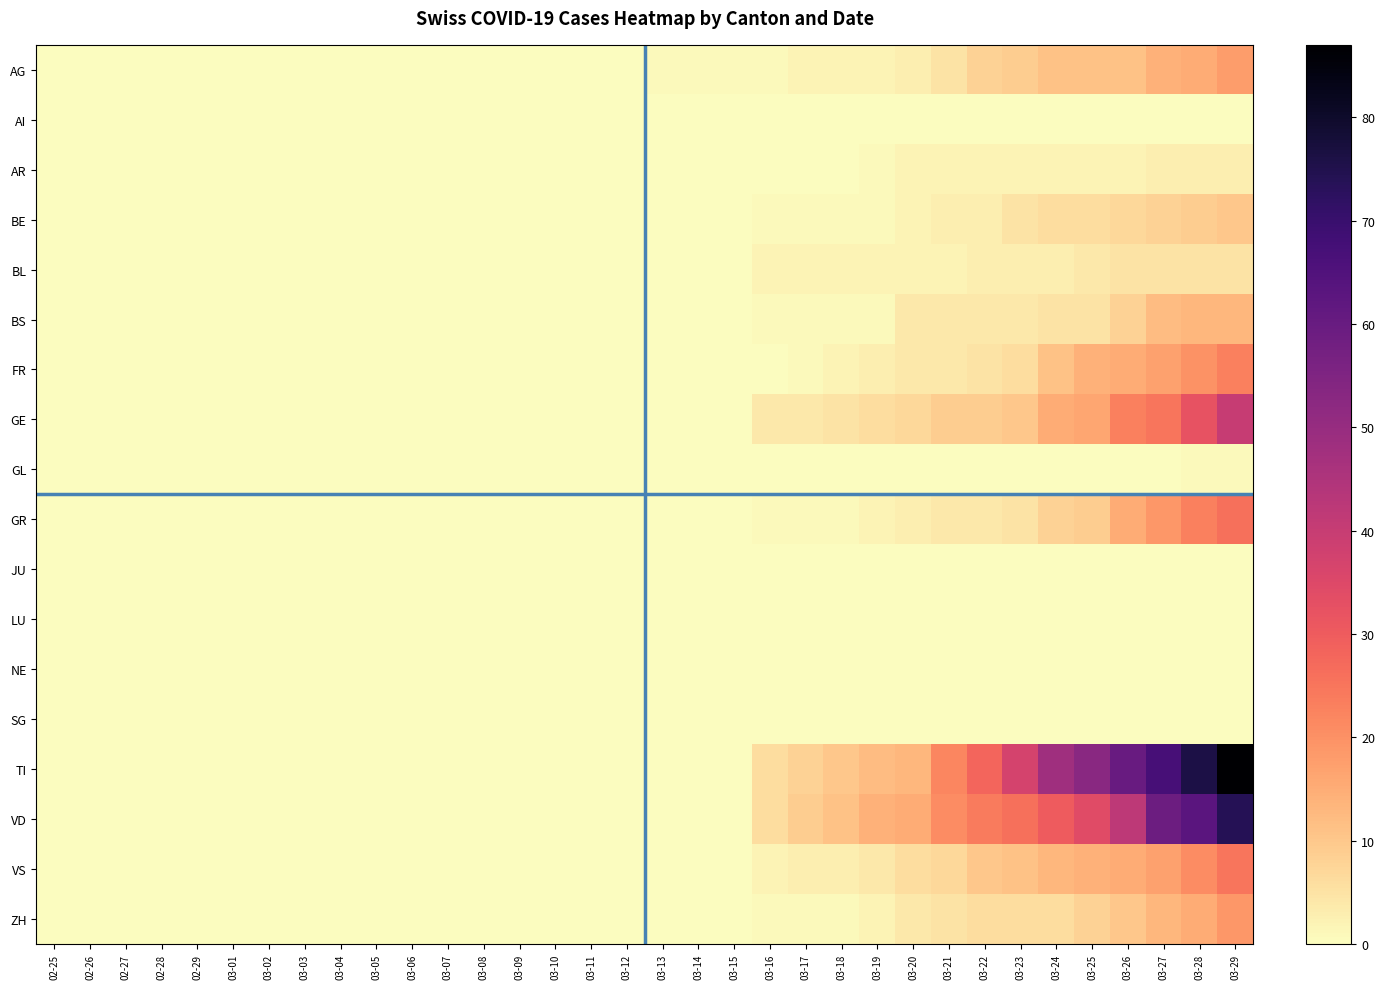

Reading right to left, extract all data points from this chart.

AG: 03-29=18	03-28=15	03-27=14	03-26=11	03-25=11	03-24=11	03-23=9	03-22=8	03-21=5	03-20=3	03-19=2	03-18=2	03-17=2	03-16=1	03-15=1	03-14=1	03-13=1	03-12=0	03-11=0	03-10=0	03-09=0	03-08=0	03-07=0	03-06=0	03-05=0	03-04=0	03-03=0	03-02=0	03-01=0	02-29=0	02-28=0	02-27=0	02-26=0	02-25=0
AI: 03-29=0	03-28=0	03-27=0	03-26=0	03-25=0	03-24=0	03-23=0	03-22=0	03-21=0	03-20=0	03-19=0	03-18=0	03-17=0	03-16=0	03-15=0	03-14=0	03-13=0	03-12=0	03-11=0	03-10=0	03-09=0	03-08=0	03-07=0	03-06=0	03-05=0	03-04=0	03-03=0	03-02=0	03-01=0	02-29=0	02-28=0	02-27=0	02-26=0	02-25=0
AR: 03-29=3	03-28=3	03-27=3	03-26=2	03-25=2	03-24=2	03-23=2	03-22=2	03-21=2	03-20=2	03-19=1	03-18=0	03-17=0	03-16=0	03-15=0	03-14=0	03-13=0	03-12=0	03-11=0	03-10=0	03-09=0	03-08=0	03-07=0	03-06=0	03-05=0	03-04=0	03-03=0	03-02=0	03-01=0	02-29=0	02-28=0	02-27=0	02-26=0	02-25=0
BE: 03-29=10	03-28=9	03-27=8	03-26=7	03-25=6	03-24=6	03-23=5	03-22=3	03-21=3	03-20=2	03-19=1	03-18=1	03-17=1	03-16=1	03-15=0	03-14=0	03-13=0	03-12=0	03-11=0	03-10=0	03-09=0	03-08=0	03-07=0	03-06=0	03-05=0	03-04=0	03-03=0	03-02=0	03-01=0	02-29=0	02-28=0	02-27=0	02-26=0	02-25=0
BL: 03-29=5	03-28=5	03-27=5	03-26=5	03-25=4	03-24=3	03-23=3	03-22=3	03-21=2	03-20=2	03-19=2	03-18=2	03-17=2	03-16=2	03-15=0	03-14=0	03-13=0	03-12=0	03-11=0	03-10=0	03-09=0	03-08=0	03-07=0	03-06=0	03-05=0	03-04=0	03-03=0	03-02=0	03-01=0	02-29=0	02-28=0	02-27=0	02-26=0	02-25=0
BS: 03-29=13	03-28=13	03-27=12	03-26=8	03-25=5	03-24=5	03-23=4	03-22=4	03-21=4	03-20=4	03-19=1	03-18=1	03-17=1	03-16=1	03-15=0	03-14=0	03-13=0	03-12=0	03-11=0	03-10=0	03-09=0	03-08=0	03-07=0	03-06=0	03-05=0	03-04=0	03-03=0	03-02=0	03-01=0	02-29=0	02-28=0	02-27=0	02-26=0	02-25=0
FR: 03-29=23	03-28=20	03-27=17	03-26=15	03-25=14	03-24=11	03-23=6	03-22=5	03-21=4	03-20=4	03-19=3	03-18=2	03-17=1	03-16=0	03-15=0	03-14=0	03-13=0	03-12=0	03-11=0	03-10=0	03-09=0	03-08=0	03-07=0	03-06=0	03-05=0	03-04=0	03-03=0	03-02=0	03-01=0	02-29=0	02-28=0	02-27=0	02-26=0	02-25=0
GE: 03-29=40	03-28=32	03-27=25	03-26=23	03-25=16	03-24=15	03-23=10	03-22=9	03-21=9	03-20=7	03-19=6	03-18=5	03-17=4	03-16=4	03-15=0	03-14=0	03-13=0	03-12=0	03-11=0	03-10=0	03-09=0	03-08=0	03-07=0	03-06=0	03-05=0	03-04=0	03-03=0	03-02=0	03-01=0	02-29=0	02-28=0	02-27=0	02-26=0	02-25=0
GL: 03-29=1	03-28=1	03-27=0	03-26=0	03-25=0	03-24=0	03-23=0	03-22=0	03-21=0	03-20=0	03-19=0	03-18=0	03-17=0	03-16=0	03-15=0	03-14=0	03-13=0	03-12=0	03-11=0	03-10=0	03-09=0	03-08=0	03-07=0	03-06=0	03-05=0	03-04=0	03-03=0	03-02=0	03-01=0	02-29=0	02-28=0	02-27=0	02-26=0	02-25=0
GR: 03-29=26	03-28=23	03-27=19	03-26=15	03-25=9	03-24=8	03-23=5	03-22=4	03-21=4	03-20=3	03-19=2	03-18=1	03-17=1	03-16=1	03-15=0	03-14=0	03-13=0	03-12=0	03-11=0	03-10=0	03-09=0	03-08=0	03-07=0	03-06=0	03-05=0	03-04=0	03-03=0	03-02=0	03-01=0	02-29=0	02-28=0	02-27=0	02-26=0	02-25=0
JU: 03-29=0	03-28=0	03-27=0	03-26=0	03-25=0	03-24=0	03-23=0	03-22=0	03-21=0	03-20=0	03-19=0	03-18=0	03-17=0	03-16=0	03-15=0	03-14=0	03-13=0	03-12=0	03-11=0	03-10=0	03-09=0	03-08=0	03-07=0	03-06=0	03-05=0	03-04=0	03-03=0	03-02=0	03-01=0	02-29=0	02-28=0	02-27=0	02-26=0	02-25=0
LU: 03-29=0	03-28=0	03-27=0	03-26=0	03-25=0	03-24=0	03-23=0	03-22=0	03-21=0	03-20=0	03-19=0	03-18=0	03-17=0	03-16=0	03-15=0	03-14=0	03-13=0	03-12=0	03-11=0	03-10=0	03-09=0	03-08=0	03-07=0	03-06=0	03-05=0	03-04=0	03-03=0	03-02=0	03-01=0	02-29=0	02-28=0	02-27=0	02-26=0	02-25=0
NE: 03-29=0	03-28=0	03-27=0	03-26=0	03-25=0	03-24=0	03-23=0	03-22=0	03-21=0	03-20=0	03-19=0	03-18=0	03-17=0	03-16=0	03-15=0	03-14=0	03-13=0	03-12=0	03-11=0	03-10=0	03-09=0	03-08=0	03-07=0	03-06=0	03-05=0	03-04=0	03-03=0	03-02=0	03-01=0	02-29=0	02-28=0	02-27=0	02-26=0	02-25=0
SG: 03-29=0	03-28=0	03-27=0	03-26=0	03-25=0	03-24=0	03-23=0	03-22=0	03-21=0	03-20=0	03-19=0	03-18=0	03-17=0	03-16=0	03-15=0	03-14=0	03-13=0	03-12=0	03-11=0	03-10=0	03-09=0	03-08=0	03-07=0	03-06=0	03-05=0	03-04=0	03-03=0	03-02=0	03-01=0	02-29=0	02-28=0	02-27=0	02-26=0	02-25=0
TI: 03-29=87	03-28=76	03-27=67	03-26=60	03-25=53	03-24=48	03-23=37	03-22=28	03-21=22	03-20=13	03-19=12	03-18=10	03-17=8	03-16=6	03-15=0	03-14=0	03-13=0	03-12=0	03-11=0	03-10=0	03-09=0	03-08=0	03-07=0	03-06=0	03-05=0	03-04=0	03-03=0	03-02=0	03-01=0	02-29=0	02-28=0	02-27=0	02-26=0	02-25=0
VD: 03-29=74	03-28=63	03-27=59	03-26=42	03-25=34	03-24=30	03-23=26	03-22=24	03-21=21	03-20=15	03-19=14	03-18=11	03-17=9	03-16=6	03-15=0	03-14=0	03-13=0	03-12=0	03-11=0	03-10=0	03-09=0	03-08=0	03-07=0	03-06=0	03-05=0	03-04=0	03-03=0	03-02=0	03-01=0	02-29=0	02-28=0	02-27=0	02-26=0	02-25=0
VS: 03-29=25	03-28=21	03-27=17	03-26=15	03-25=14	03-24=13	03-23=11	03-22=10	03-21=7	03-20=6	03-19=4	03-18=3	03-17=3	03-16=2	03-15=0	03-14=0	03-13=0	03-12=0	03-11=0	03-10=0	03-09=0	03-08=0	03-07=0	03-06=0	03-05=0	03-04=0	03-03=0	03-02=0	03-01=0	02-29=0	02-28=0	02-27=0	02-26=0	02-25=0
ZH: 03-29=19	03-28=15	03-27=13	03-26=10	03-25=8	03-24=6	03-23=6	03-22=6	03-21=5	03-20=4	03-19=2	03-18=1	03-17=1	03-16=1	03-15=0	03-14=0	03-13=0	03-12=0	03-11=0	03-10=0	03-09=0	03-08=0	03-07=0	03-06=0	03-05=0	03-04=0	03-03=0	03-02=0	03-01=0	02-29=0	02-28=0	02-27=0	02-26=0	02-25=0